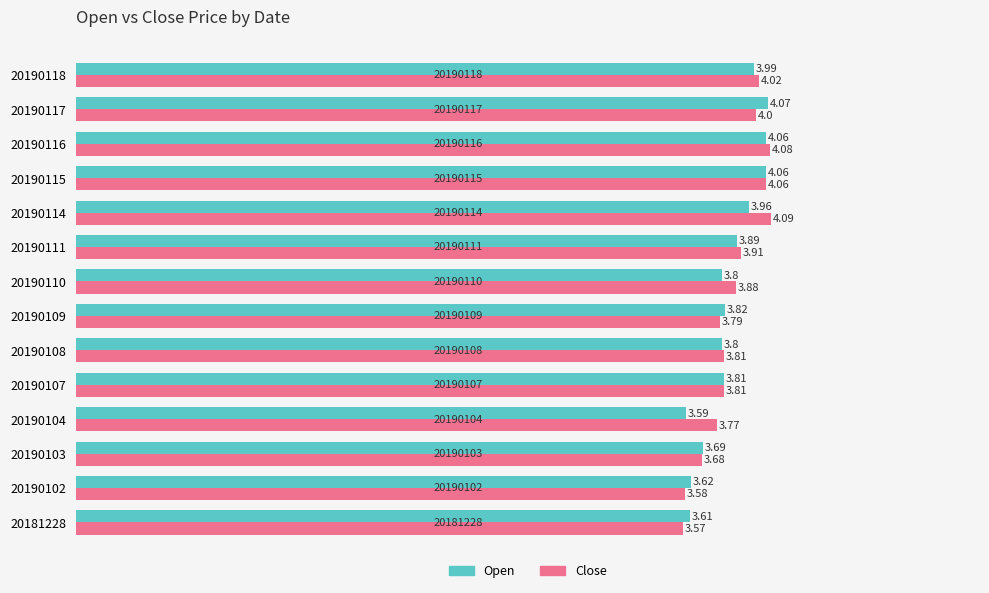

What is the difference between the second highest and minimum values in the Open series?

0.5